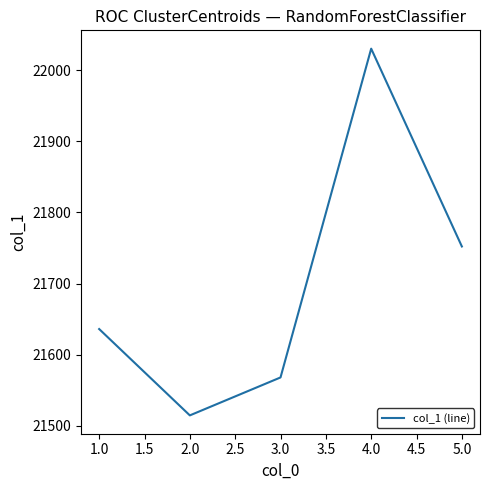

Between 4.0 and 1.0, which is larger?

4.0